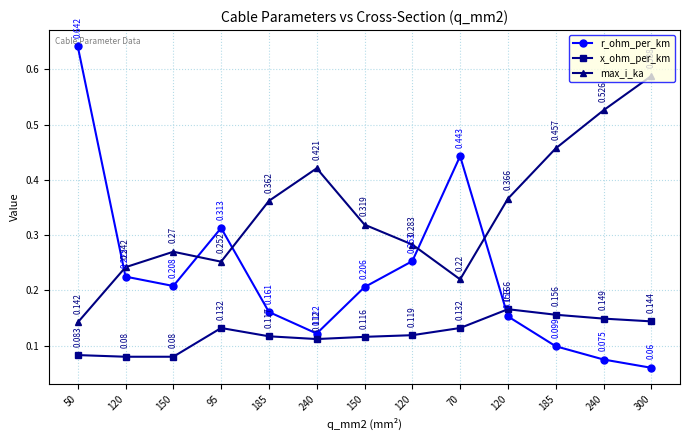

How many categories are shown in the chart?

13